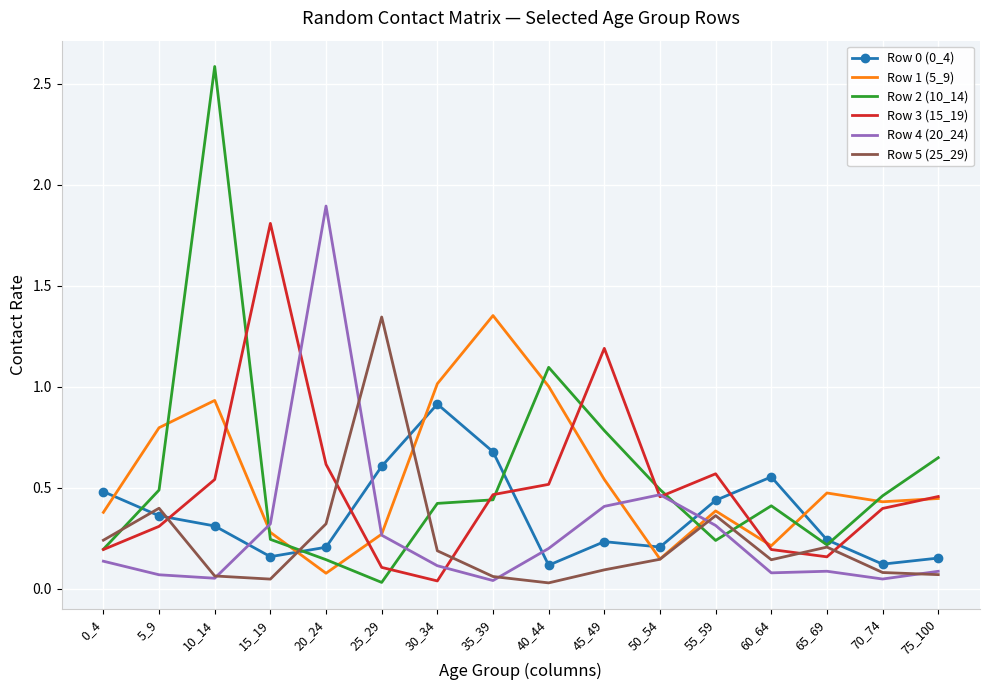

Which series has the largest range (max minus min)?

Row 2 (10_14)